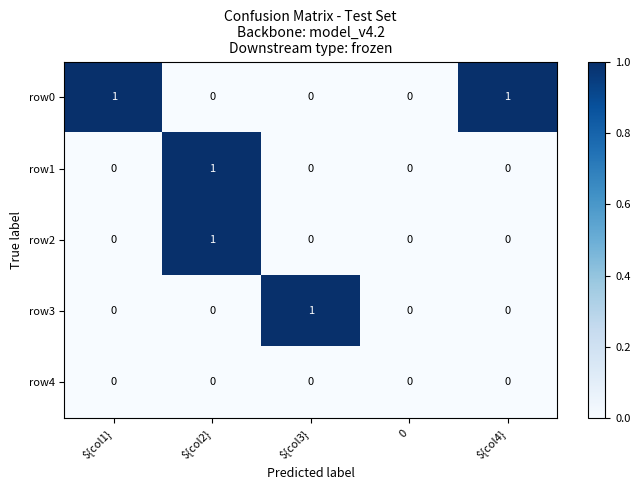

Which series has the largest total across all categories?

row0